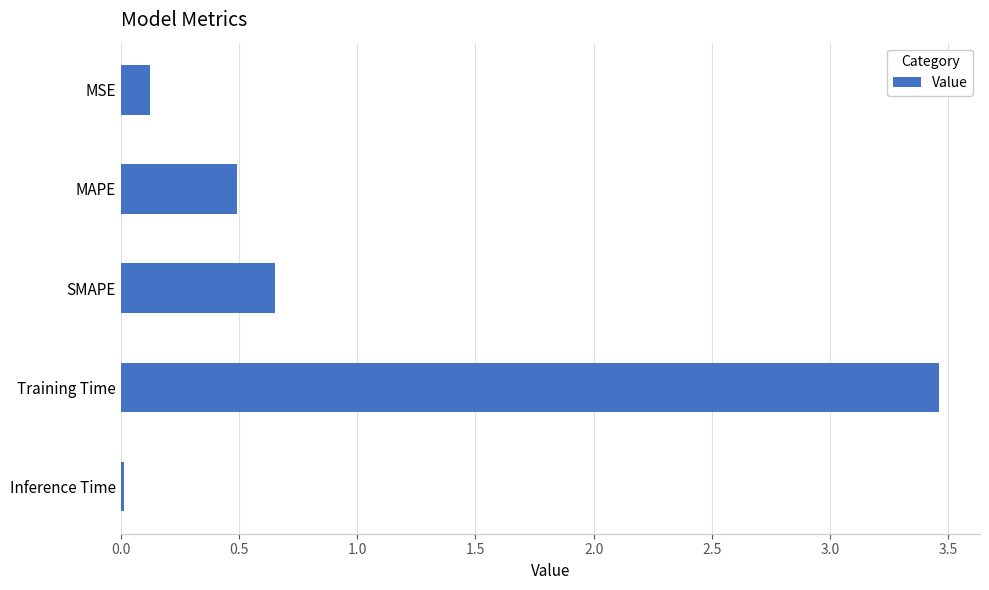

What is the average value?

0.9